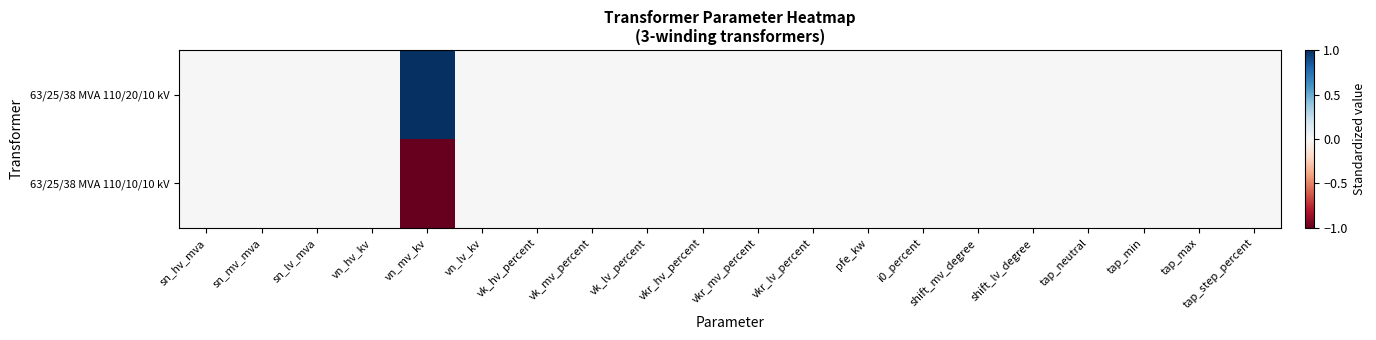

Reading left to right, transcribe all the data shown in this chart.

63/25/38 MVA 110/20/10 kV: sn_hv_mva=0.0	sn_mv_mva=0.0	sn_lv_mva=0.0	vn_hv_kv=0.0	vn_mv_kv=1.0	vn_lv_kv=0.0	vk_hv_percent=0.0	vk_mv_percent=0.0	vk_lv_percent=0.0	vkr_hv_percent=0.0	vkr_mv_percent=0.0	vkr_lv_percent=0.0	pfe_kw=0.0	i0_percent=0.0	shift_mv_degree=0.0	shift_lv_degree=0.0	tap_neutral=0.0	tap_min=0.0	tap_max=0.0	tap_step_percent=0.0
63/25/38 MVA 110/10/10 kV: sn_hv_mva=0.0	sn_mv_mva=0.0	sn_lv_mva=0.0	vn_hv_kv=0.0	vn_mv_kv=-1.0	vn_lv_kv=0.0	vk_hv_percent=0.0	vk_mv_percent=0.0	vk_lv_percent=0.0	vkr_hv_percent=0.0	vkr_mv_percent=0.0	vkr_lv_percent=0.0	pfe_kw=0.0	i0_percent=0.0	shift_mv_degree=0.0	shift_lv_degree=0.0	tap_neutral=0.0	tap_min=0.0	tap_max=0.0	tap_step_percent=0.0